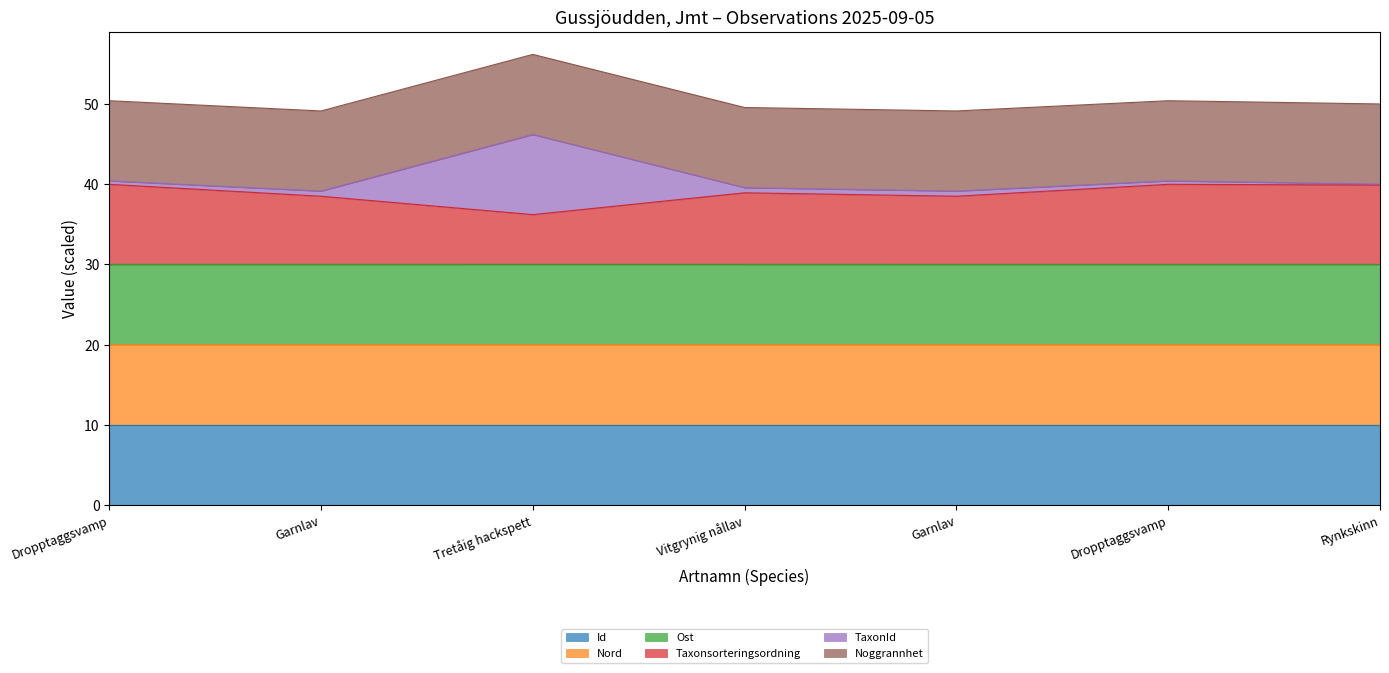

True or false: Ost has a value of 14.6 at Vitgrynig nållav.

False